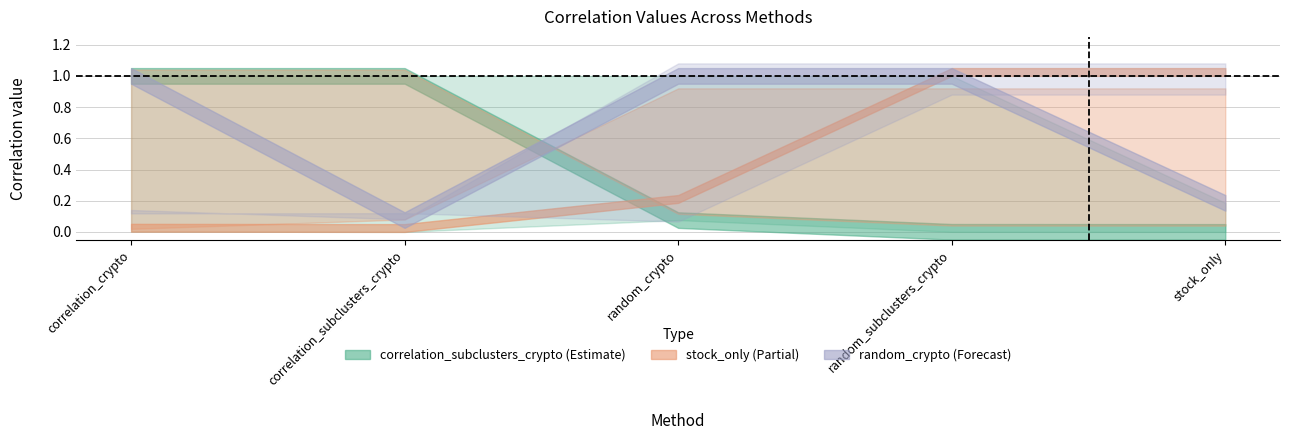

Between which two adjacent categories do stock_only and correlation_subclusters_crypto first intersect?

correlation_subclusters_crypto and random_crypto